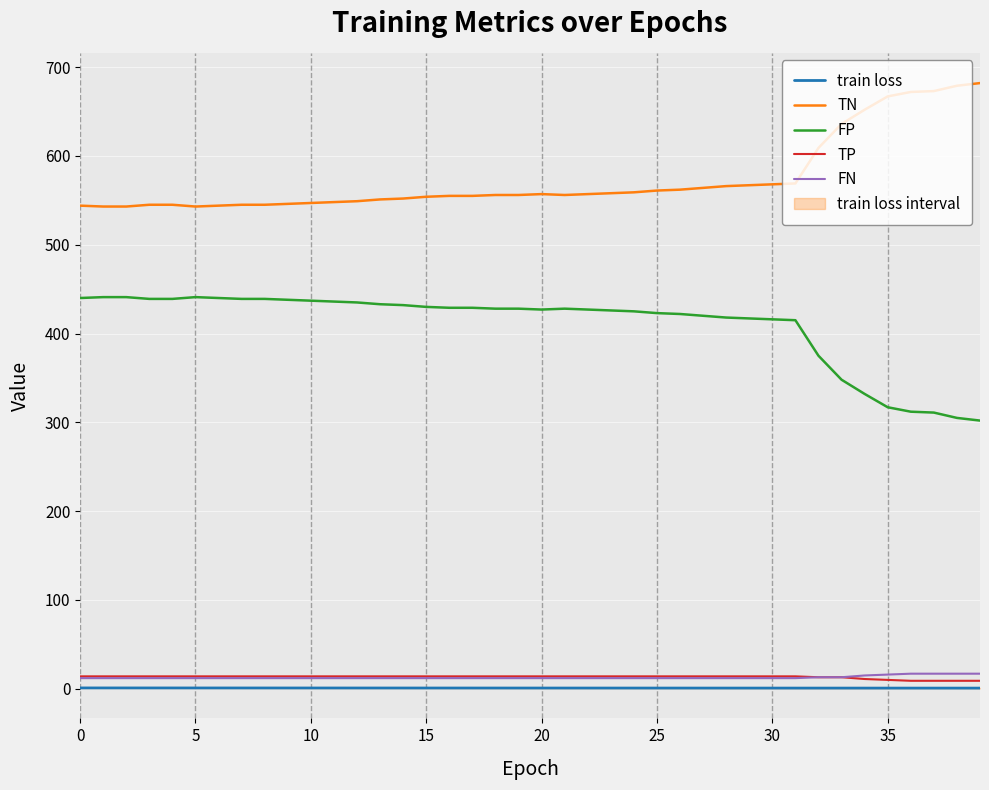

At how many categories does at least one series exceed 349?

40